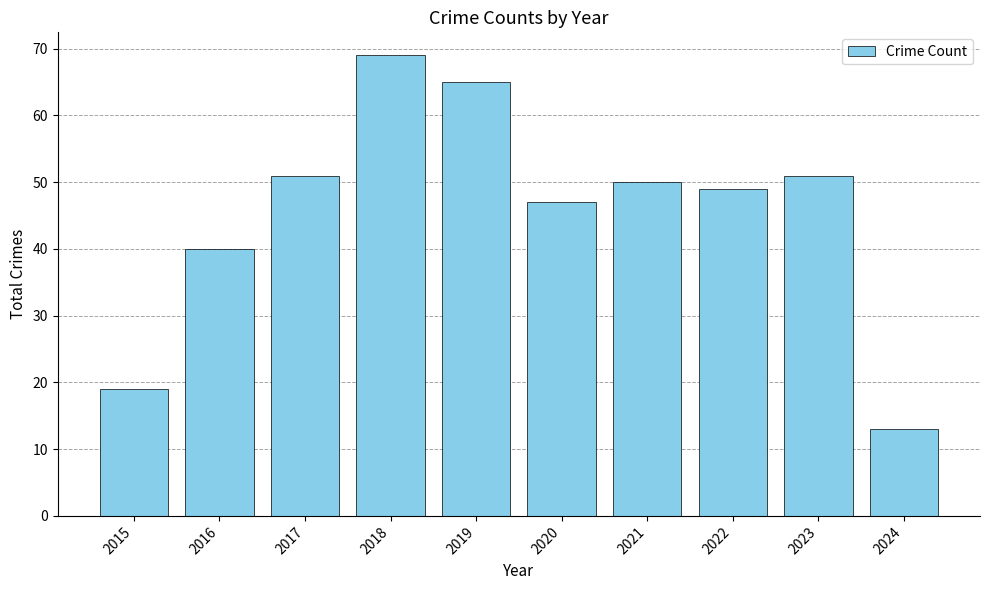

True or false: the data shows 51 at 2017.

True